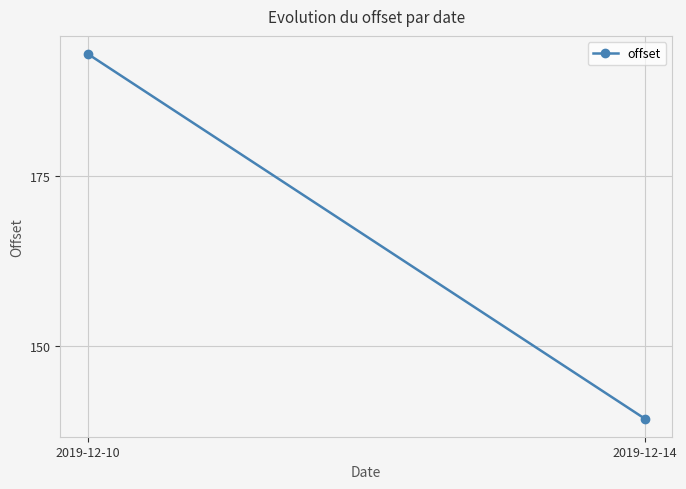

How many data points does each series have?

2